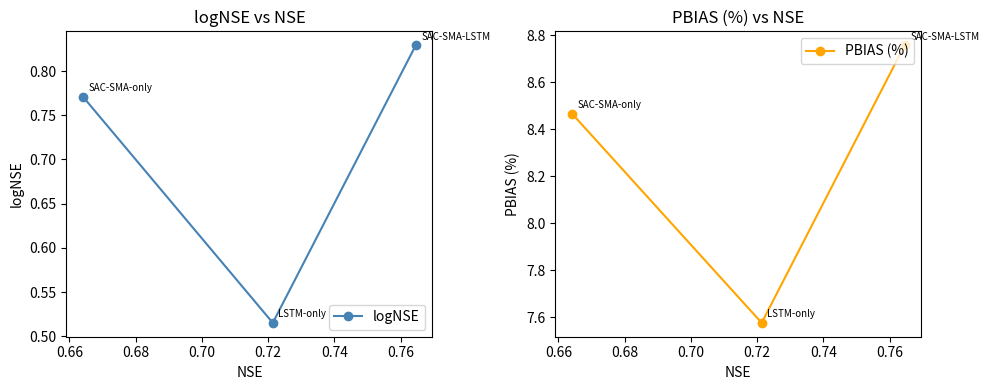

Count the logNSE values in the range 0 to 1.

3